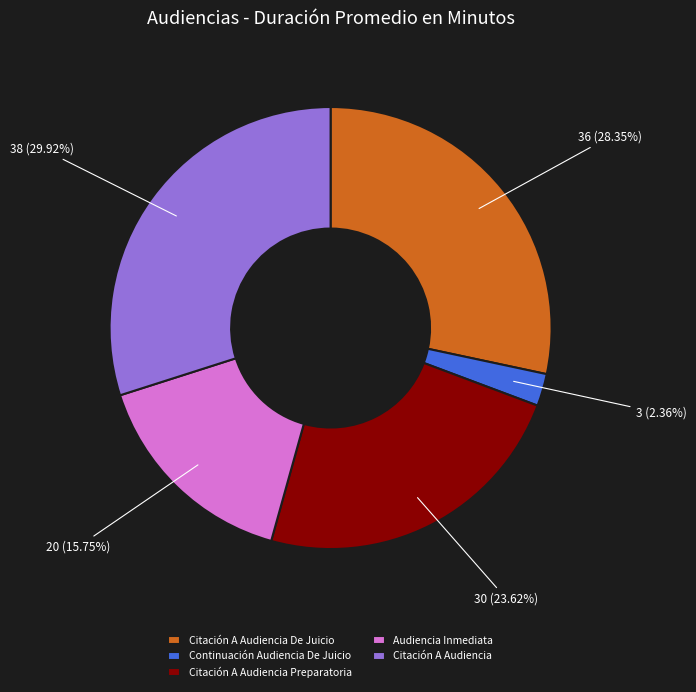

Count the number of slices in the pie.

5